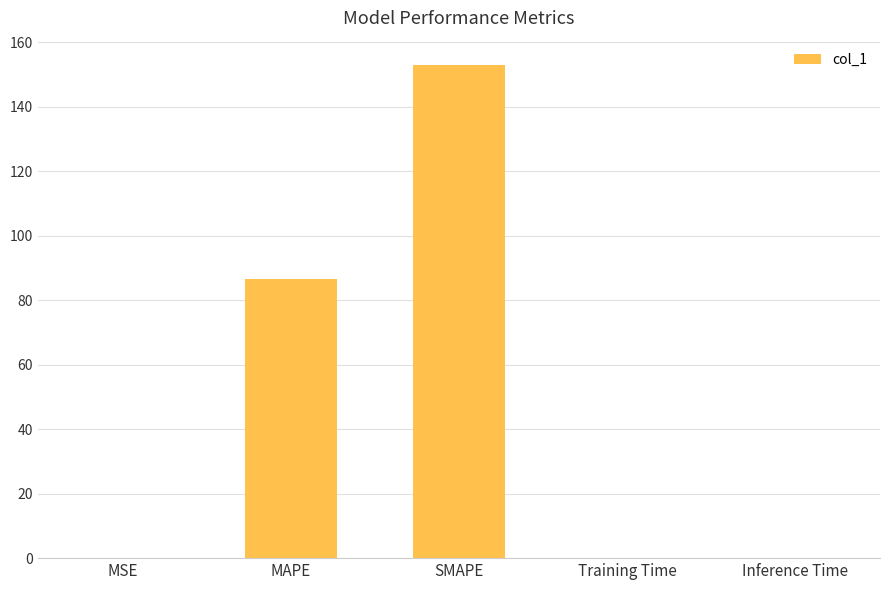

What is the sum of all values?

239.5